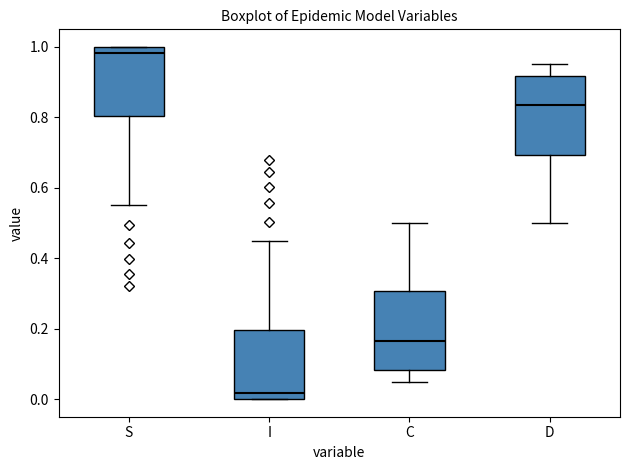

Where is the lower edge of the box for D on the y-axis? The values are not printed on the chart, so give them approximately, as read against the axis.

0.70